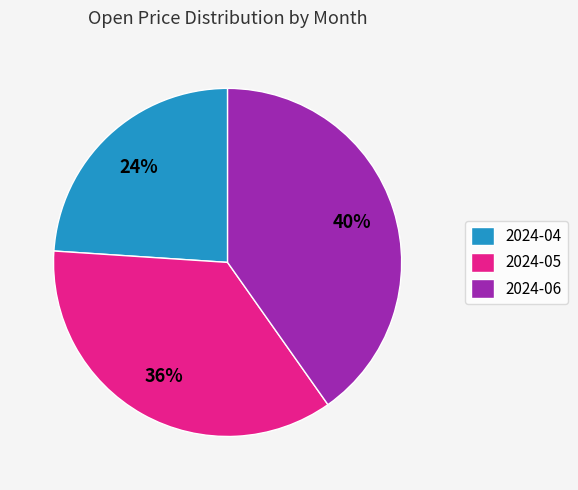

To the nearest percent, what percentage of the pie is 2024-06?

40%